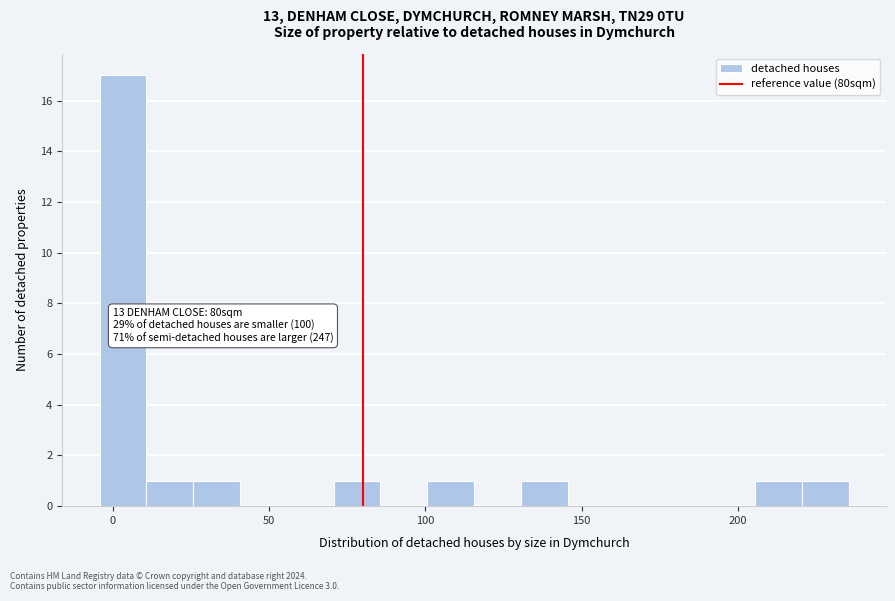

Read against the x-axis, roughly where is the centre of the tallest bar?

5